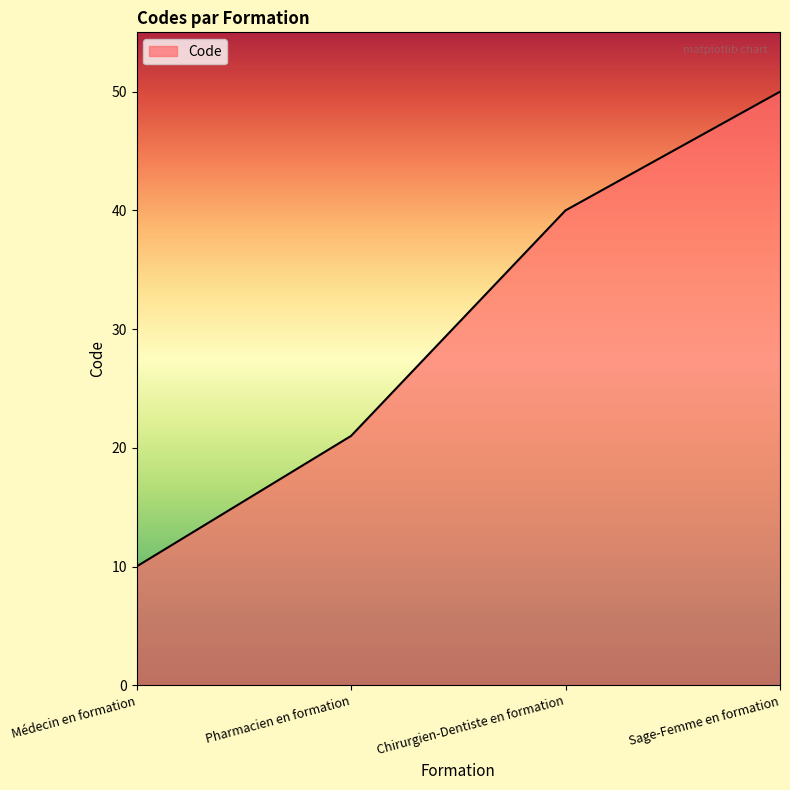

Where is the data nearest to the value 30?

Pharmacien en formation